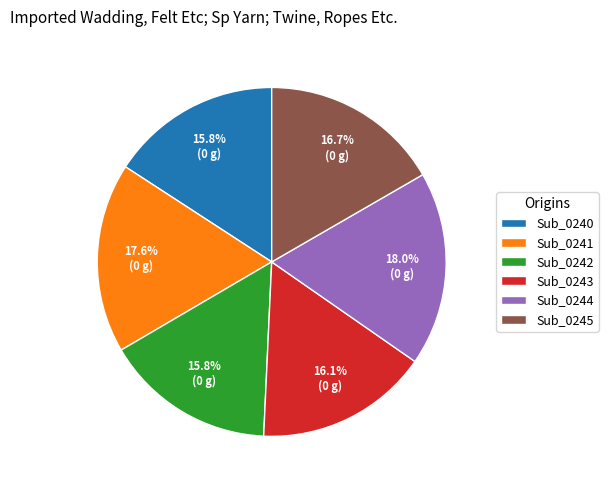

To the nearest percent, what portion does Sub_0245 represent?

17%